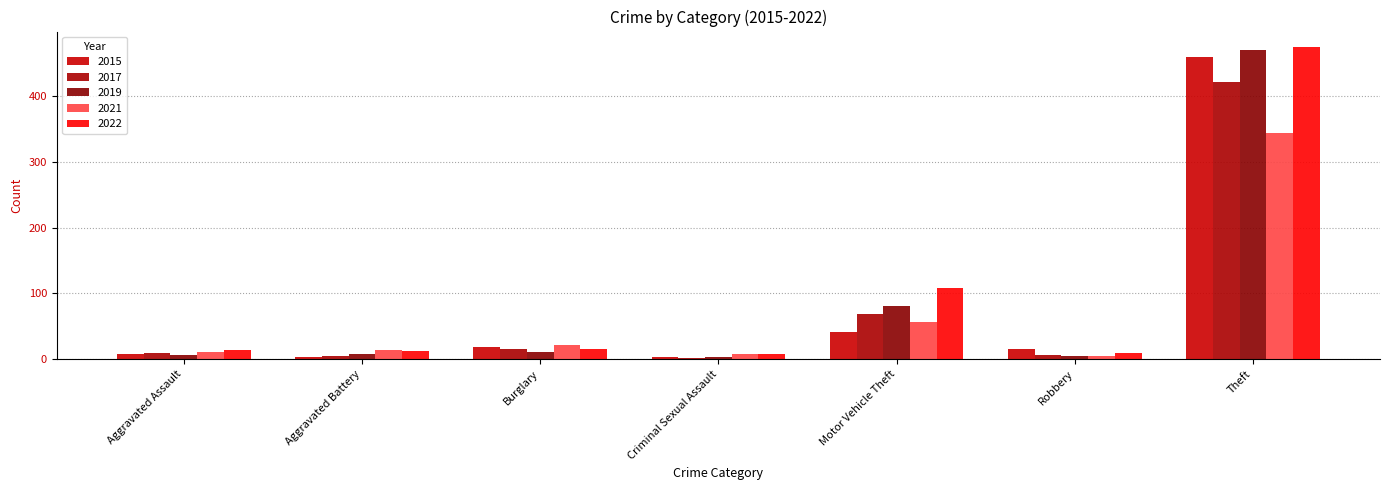

Reading left to right, what are all the values shown in this chart?

2015: Aggravated Assault=8	Aggravated Battery=3	Burglary=19	Criminal Sexual Assault=3	Motor Vehicle Theft=42	Robbery=15	Theft=459
2016: Aggravated Assault=14	Aggravated Battery=12	Burglary=15	Criminal Sexual Assault=8	Motor Vehicle Theft=108	Robbery=9	Theft=474
2017: Aggravated Assault=9	Aggravated Battery=5	Burglary=16	Criminal Sexual Assault=2	Motor Vehicle Theft=68	Robbery=6	Theft=421
2018: Aggravated Assault=11	Aggravated Battery=14	Burglary=22	Criminal Sexual Assault=8	Motor Vehicle Theft=56	Robbery=5	Theft=344
2019: Aggravated Assault=7	Aggravated Battery=8	Burglary=11	Criminal Sexual Assault=4	Motor Vehicle Theft=81	Robbery=5	Theft=470